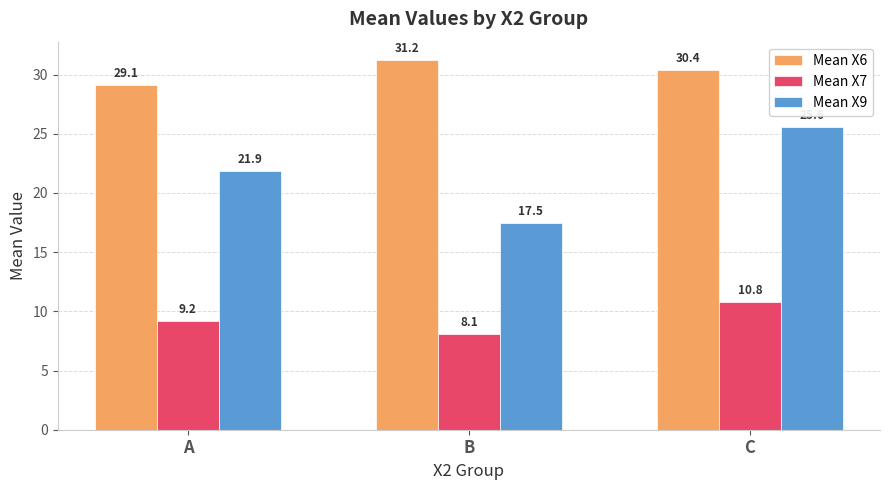

Which category has the lowest value in the Mean X7 series?

B